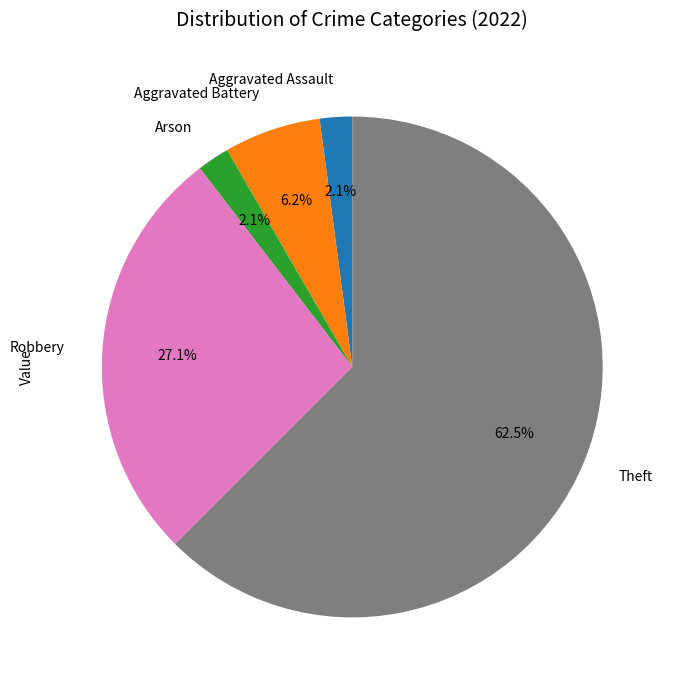

Between Aggravated Battery and Robbery, which is larger?

Robbery